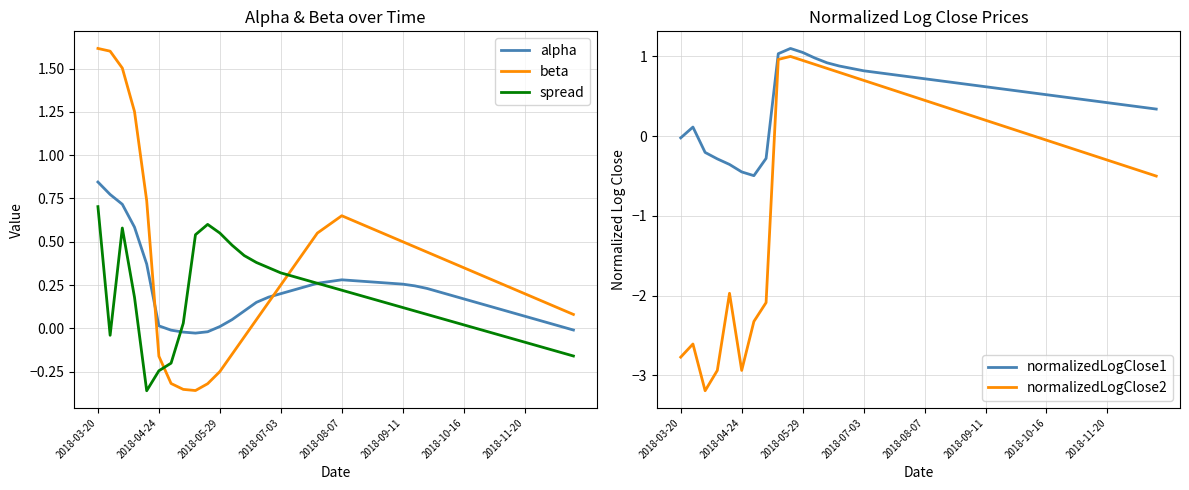

Is the value of normalizedLogClose1 at 24 greater than the value of beta at 37?

Yes